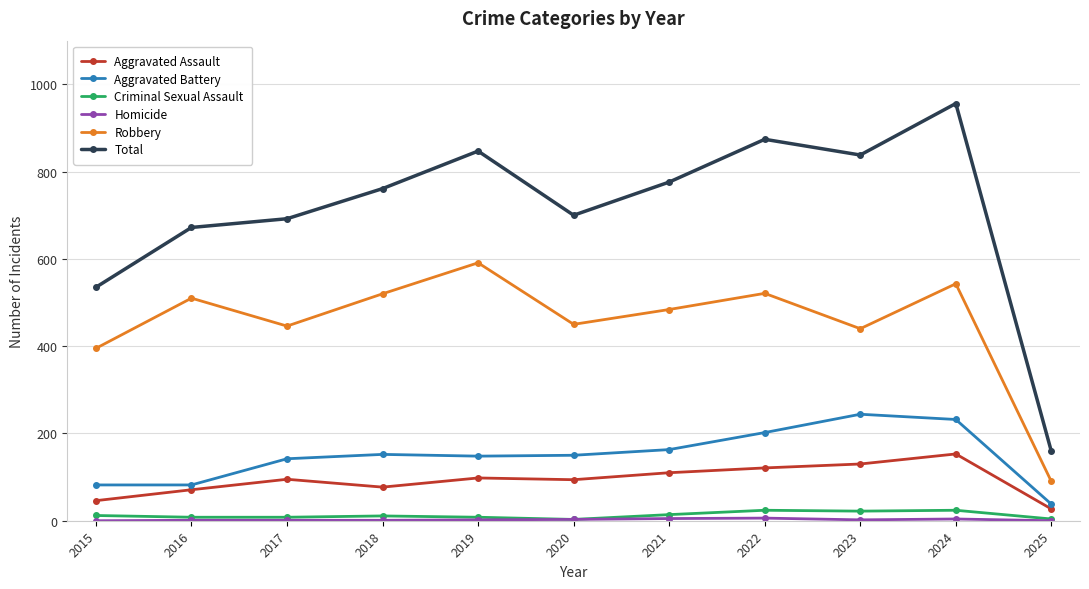

At which category is the sum across all series the highest?

2024